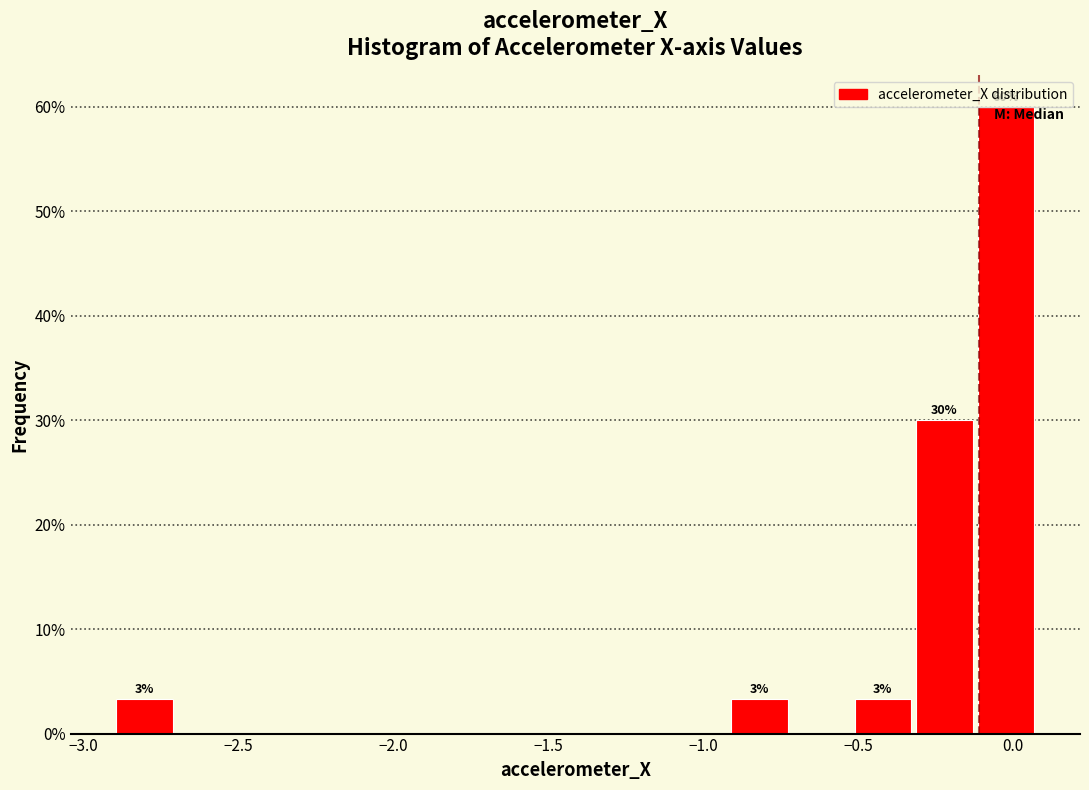

Read against the x-axis, roughly where is the centre of the tallest bar?

0.00